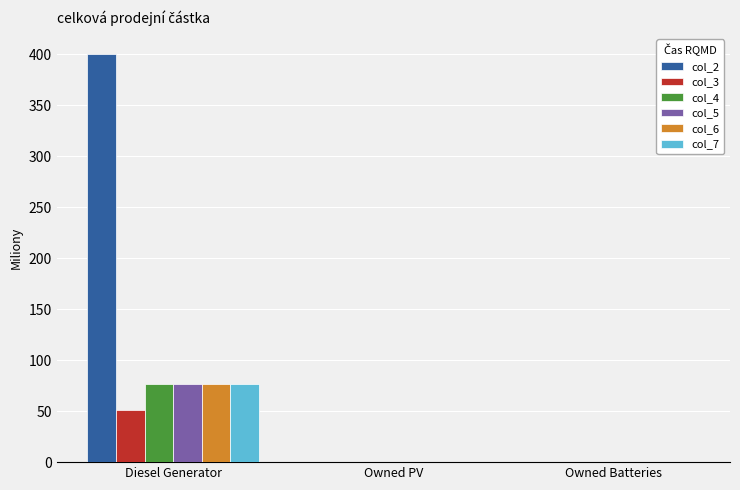

Between Diesel Generator and Owned Batteries, which series saw the biggest shift?

col_2